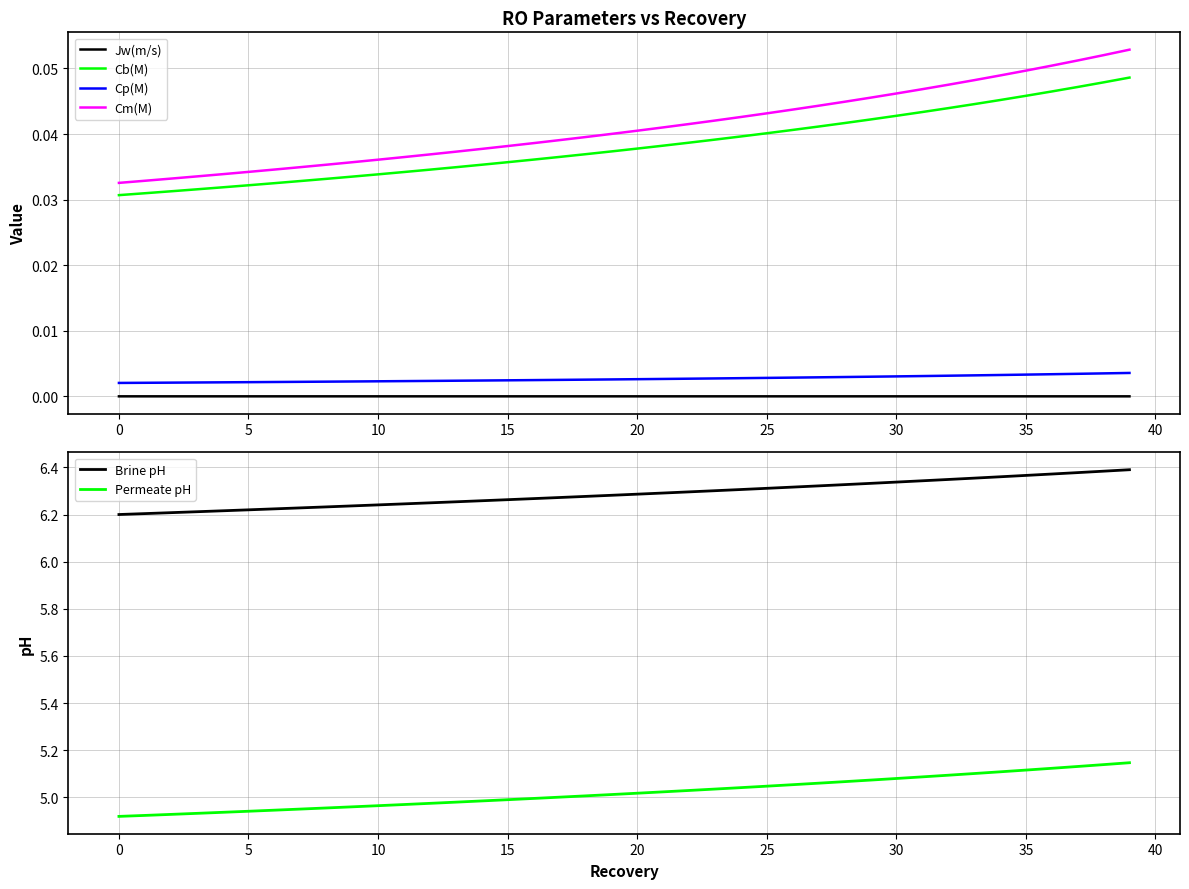

Reading right to left, list all the values displayed in this chart.

Jw(m/s): 0.0	0.0	0.0	0.0	0.0	0.0	0.0	0.0	0.0	0.0	0.0	0.0	0.0	0.0	0.0	0.0	0.0	0.0	0.0	0.0	0.0	0.0	0.0	0.0	0.0	0.0	0.0	0.0	0.0	0.0	0.0	0.0	0.0	0.0	0.0	0.0	0.0	0.0	0.0	0.0
Cb(M): 0.0	0.0	0.0	0.0	0.0	0.0	0.0	0.0	0.0	0.0	0.0	0.0	0.0	0.0	0.0	0.0	0.0	0.0	0.0	0.0	0.0	0.0	0.0	0.0	0.0	0.0	0.0	0.0	0.0	0.0	0.0	0.0	0.0	0.0	0.0	0.0	0.0	0.0	0.0	0.0
Cp(M): 0.0	0.0	0.0	0.0	0.0	0.0	0.0	0.0	0.0	0.0	0.0	0.0	0.0	0.0	0.0	0.0	0.0	0.0	0.0	0.0	0.0	0.0	0.0	0.0	0.0	0.0	0.0	0.0	0.0	0.0	0.0	0.0	0.0	0.0	0.0	0.0	0.0	0.0	0.0	0.0
Cm(M): 0.1	0.1	0.1	0.1	0.0	0.0	0.0	0.0	0.0	0.0	0.0	0.0	0.0	0.0	0.0	0.0	0.0	0.0	0.0	0.0	0.0	0.0	0.0	0.0	0.0	0.0	0.0	0.0	0.0	0.0	0.0	0.0	0.0	0.0	0.0	0.0	0.0	0.0	0.0	0.0
Brine pH: 6.4	6.4	6.4	6.4	6.4	6.4	6.4	6.3	6.3	6.3	6.3	6.3	6.3	6.3	6.3	6.3	6.3	6.3	6.3	6.3	6.3	6.3	6.3	6.3	6.3	6.3	6.3	6.2	6.2	6.2	6.2	6.2	6.2	6.2	6.2	6.2	6.2	6.2	6.2	6.2
Permeate pH: 5.1	5.1	5.1	5.1	5.1	5.1	5.1	5.1	5.1	5.1	5.1	5.1	5.1	5.1	5.0	5.0	5.0	5.0	5.0	5.0	5.0	5.0	5.0	5.0	5.0	5.0	5.0	5.0	5.0	5.0	5.0	5.0	5.0	4.9	4.9	4.9	4.9	4.9	4.9	4.9